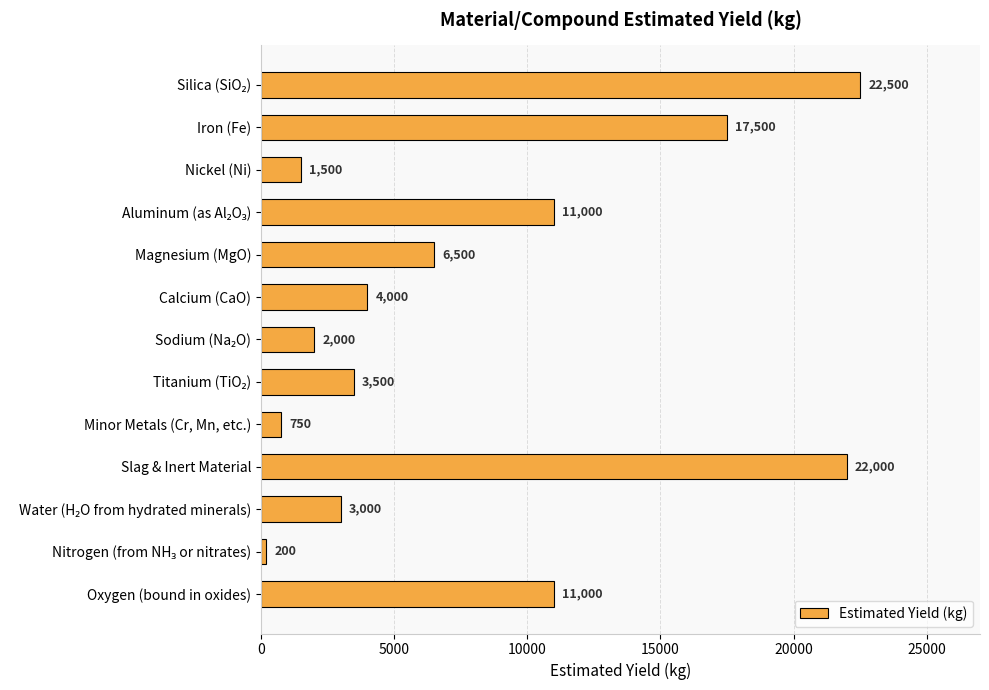

What is the sum of all values?

105450